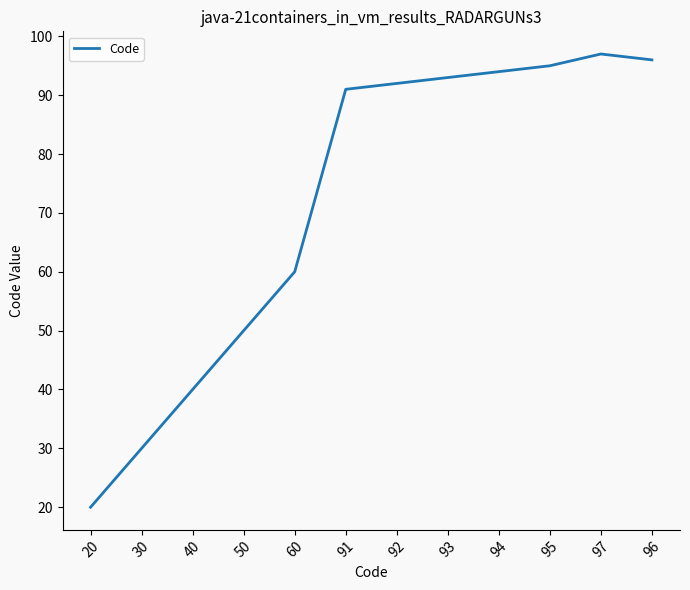

Where is the data nearest to the value 58?

60